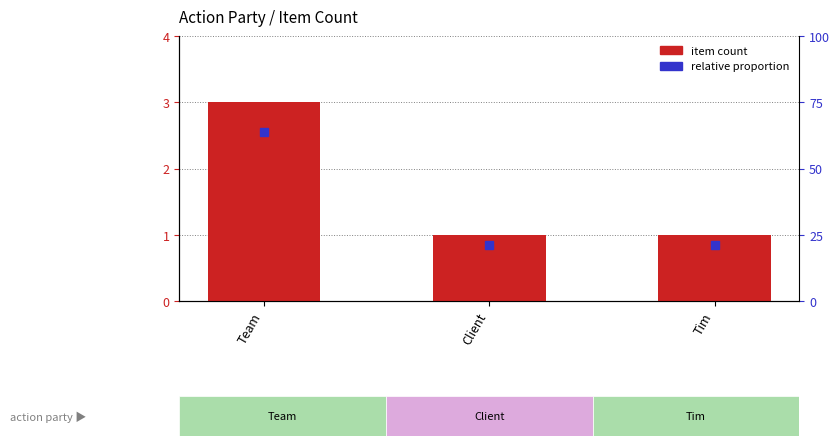

Read the value at Client.

1